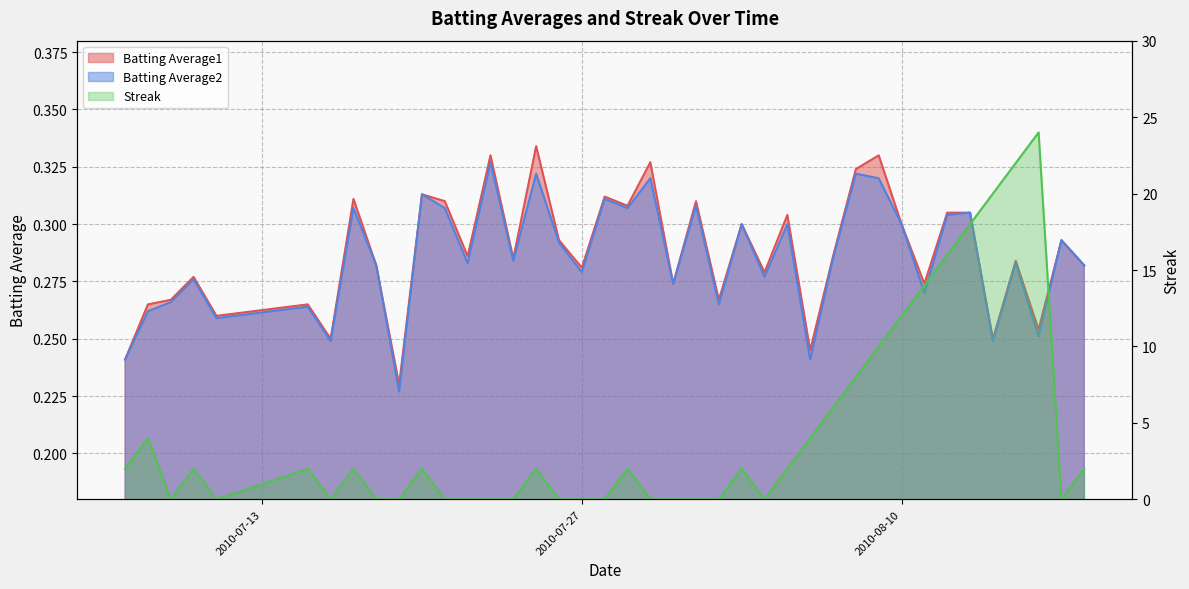

At how many categories does at least one series exceed 6?

9